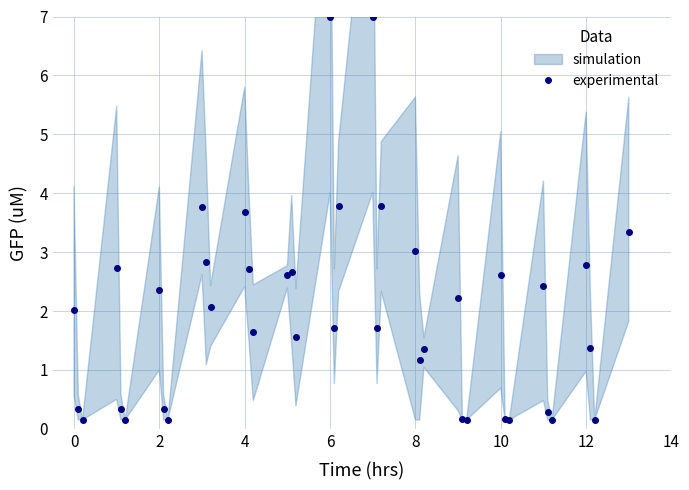

How many interior local valleys does the experimental series have?

13